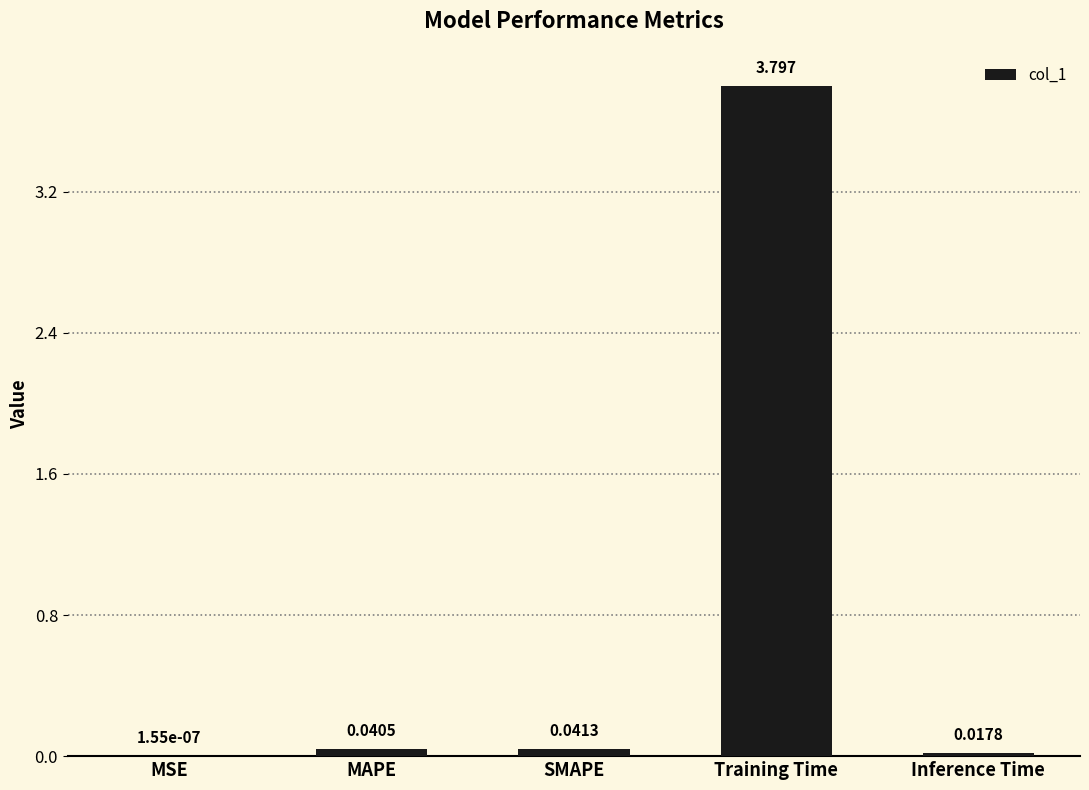

Where is the data nearest to the value 1?

SMAPE